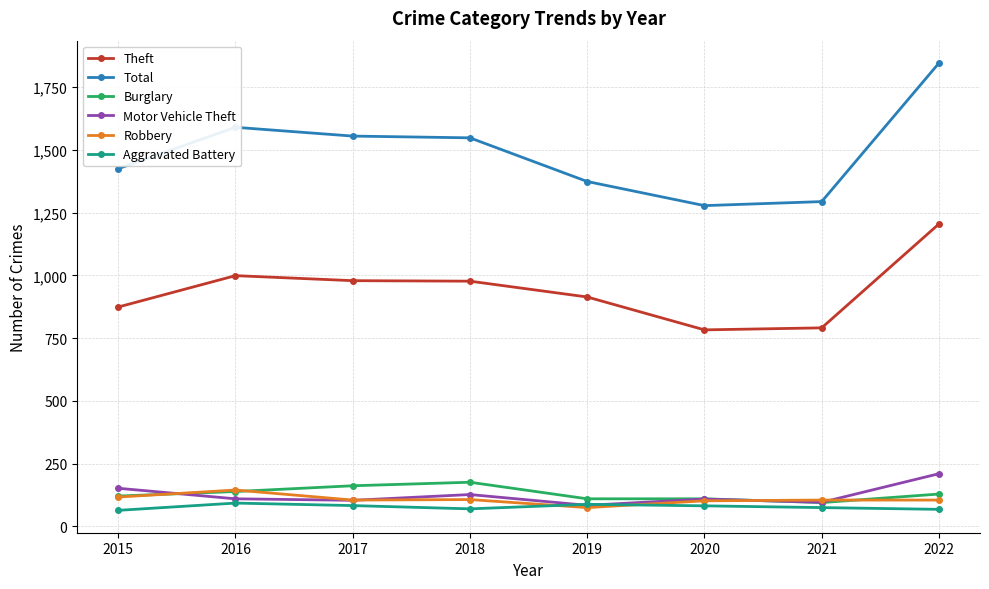

What are all the series names shown in the legend?

Theft, Total, Burglary, Motor Vehicle Theft, Robbery, Aggravated Battery